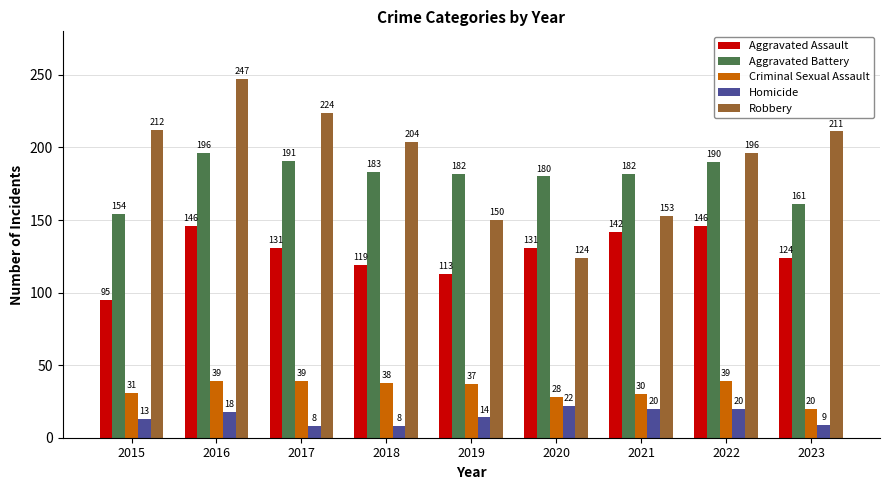

What are all the series names shown in the legend?

Aggravated Assault, Aggravated Battery, Criminal Sexual Assault, Homicide, Robbery